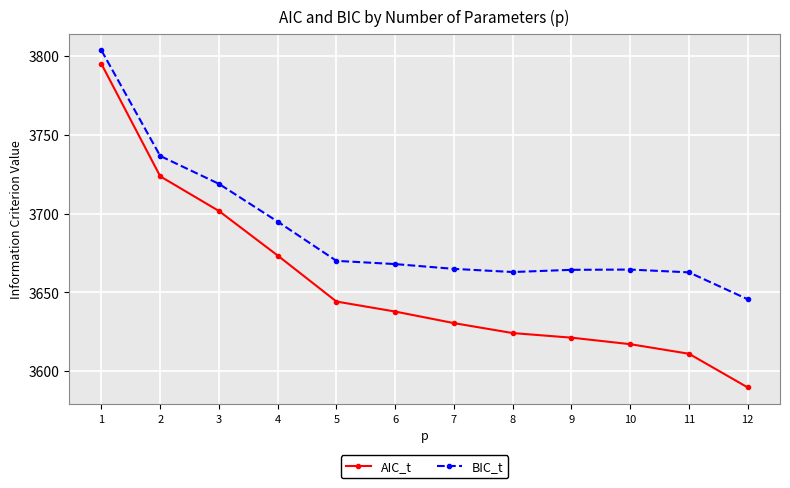

At how many categories does at least one series exceed 3609?

12